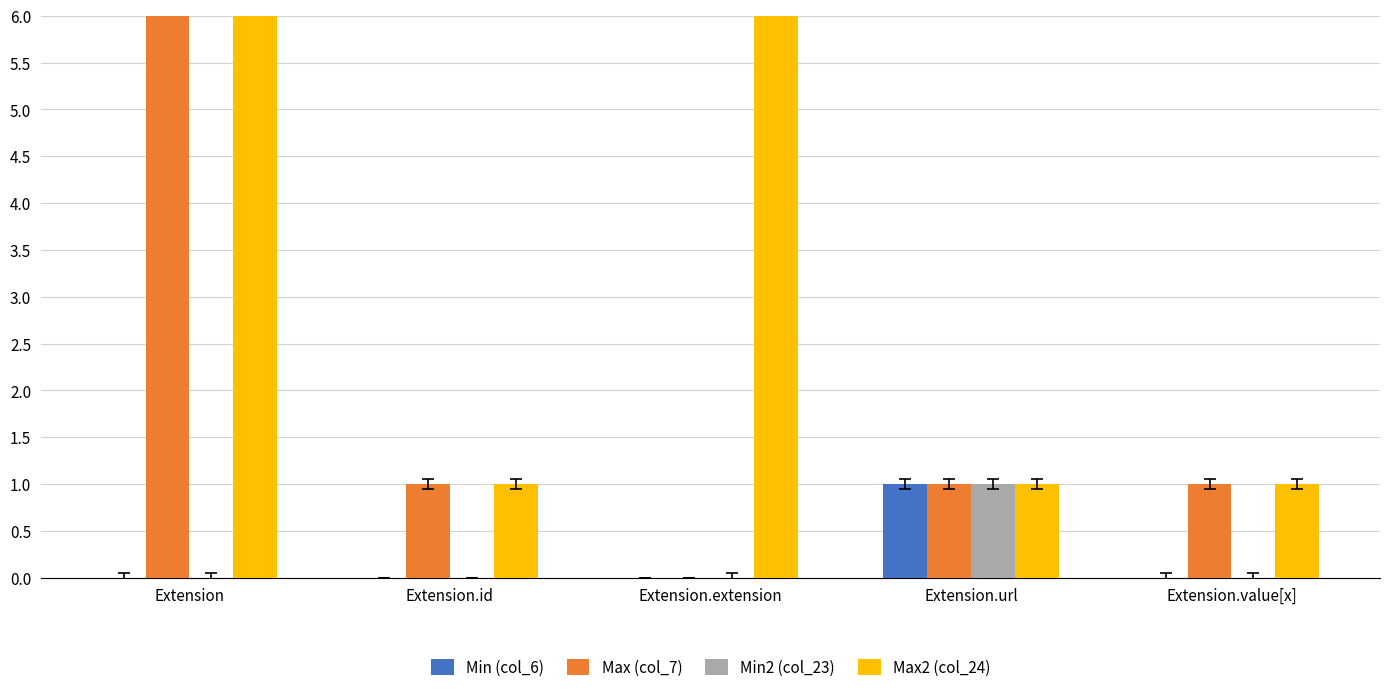

What is the difference between the highest and lowest values at Extension.extension?

999